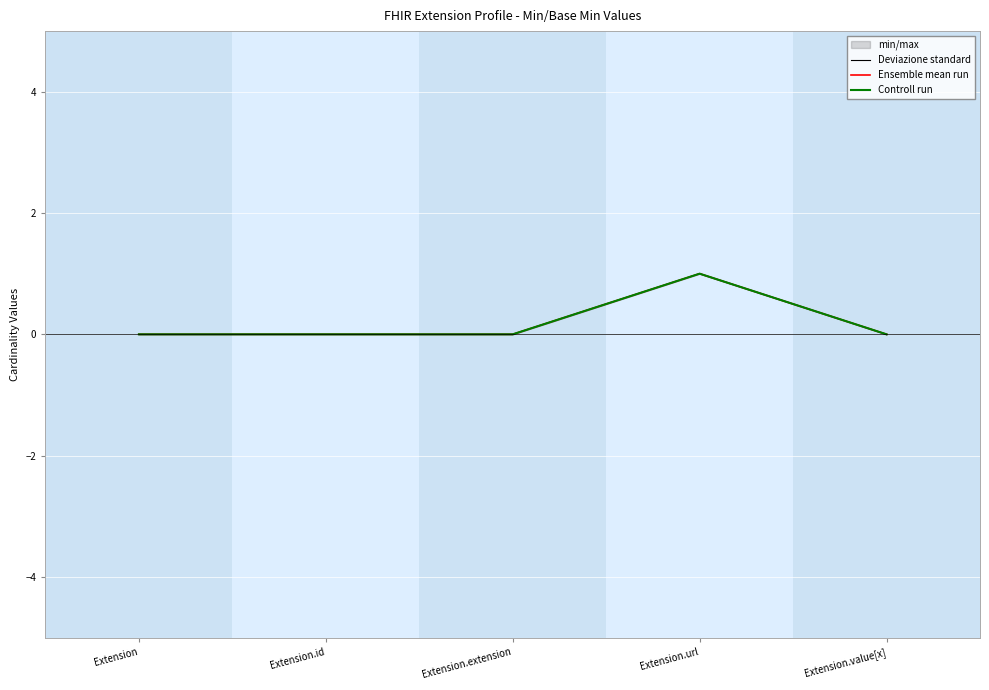

Which series changed the most between Extension.url and Extension.value[x]?

Deviazione standard